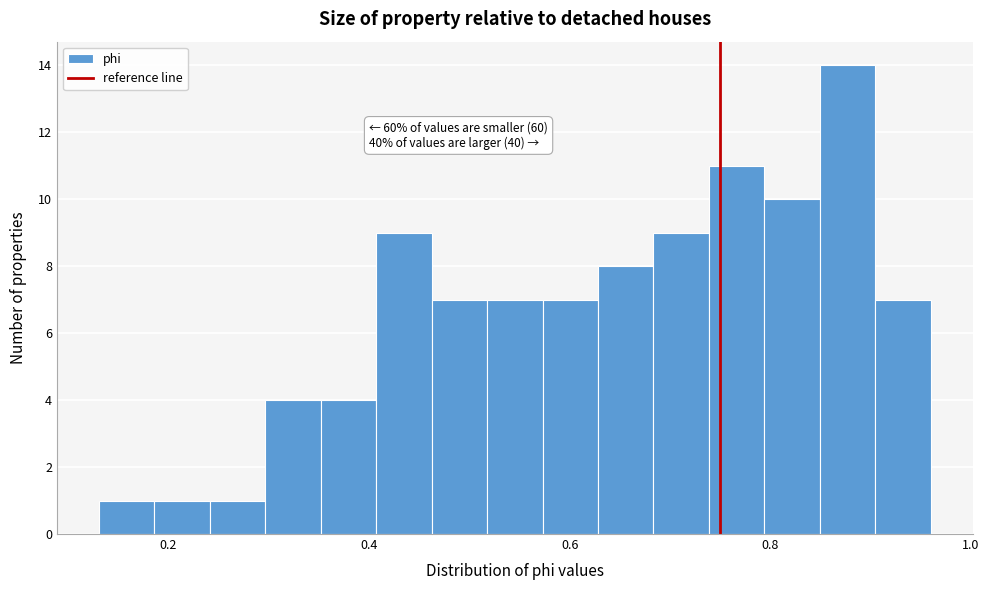

Around what value on the x-axis is the tallest bar? Give the approximate position of its centre, as read against the axis.

0.88